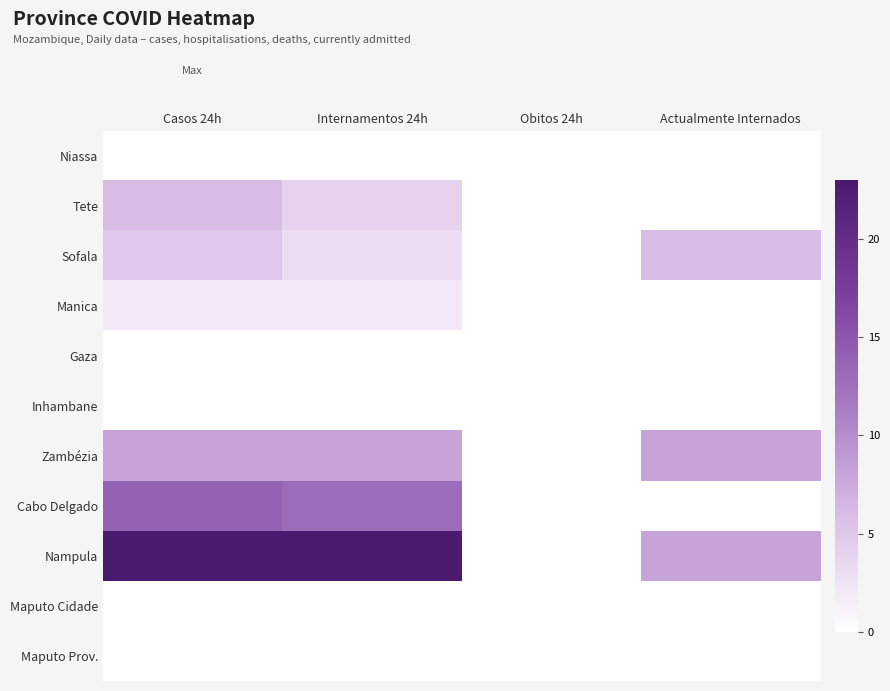

Reading left to right, list all the values displayed in this chart.

Niassa: Casos 24h=0	Internamentos 24h=0	Obitos 24h=0	Actualmente Internados=0
Tete: Casos 24h=6	Internamentos 24h=4	Obitos 24h=0	Actualmente Internados=0
Sofala: Casos 24h=5	Internamentos 24h=3	Obitos 24h=0	Actualmente Internados=6
Manica: Casos 24h=2	Internamentos 24h=2	Obitos 24h=0	Actualmente Internados=0
Gaza: Casos 24h=0	Internamentos 24h=0	Obitos 24h=0	Actualmente Internados=0
Inhambane: Casos 24h=0	Internamentos 24h=0	Obitos 24h=0	Actualmente Internados=0
Zambézia: Casos 24h=8	Internamentos 24h=8	Obitos 24h=0	Actualmente Internados=8
Cabo Delgado: Casos 24h=14	Internamentos 24h=13	Obitos 24h=0	Actualmente Internados=0
Nampula: Casos 24h=23	Internamentos 24h=23	Obitos 24h=0	Actualmente Internados=8
Maputo Cidade: Casos 24h=0	Internamentos 24h=0	Obitos 24h=0	Actualmente Internados=0
Maputo Prov.: Casos 24h=0	Internamentos 24h=0	Obitos 24h=0	Actualmente Internados=0